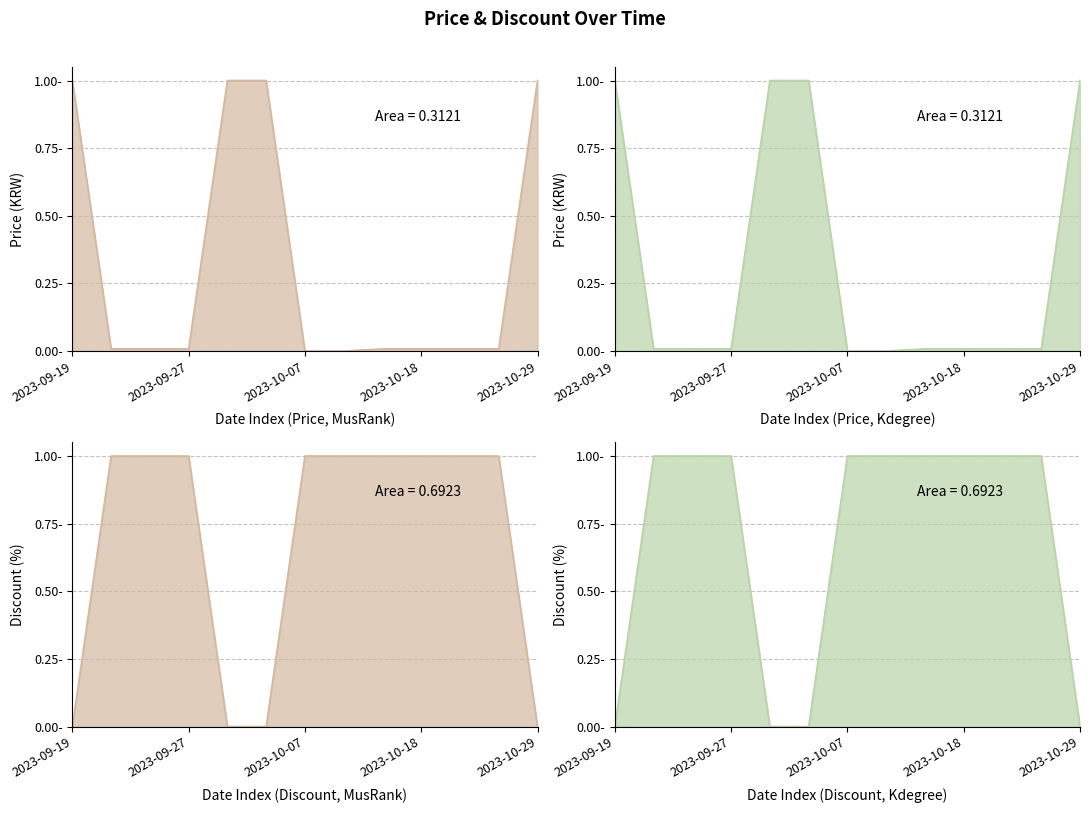

The Discount series shows 1.0 at 2023-09-21. True or false?

True